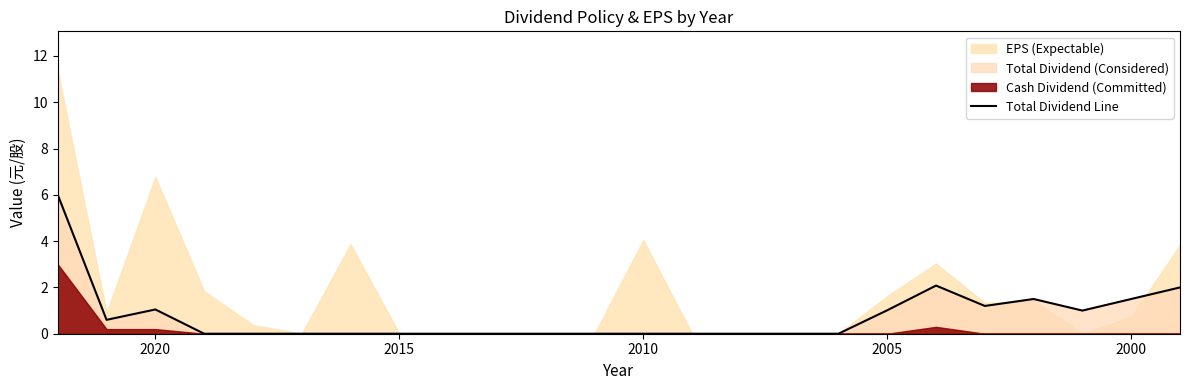

Count the number of categories in the chart.

24